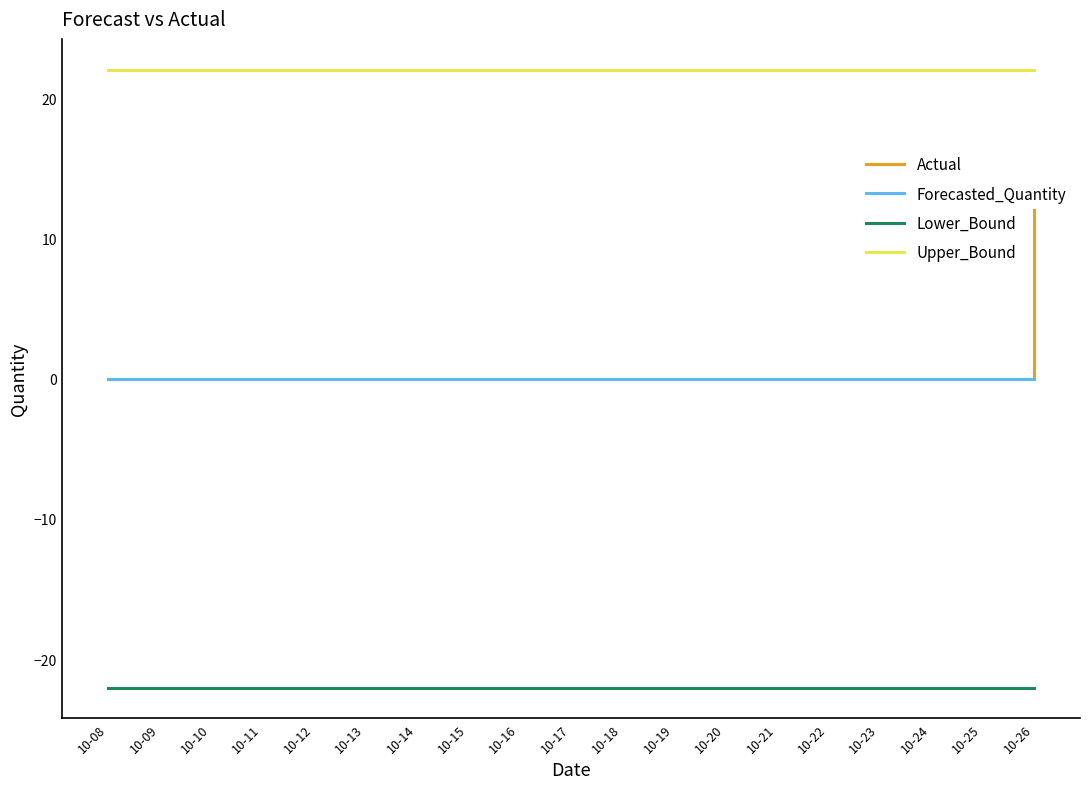

What is the greatest value displayed?

22.0